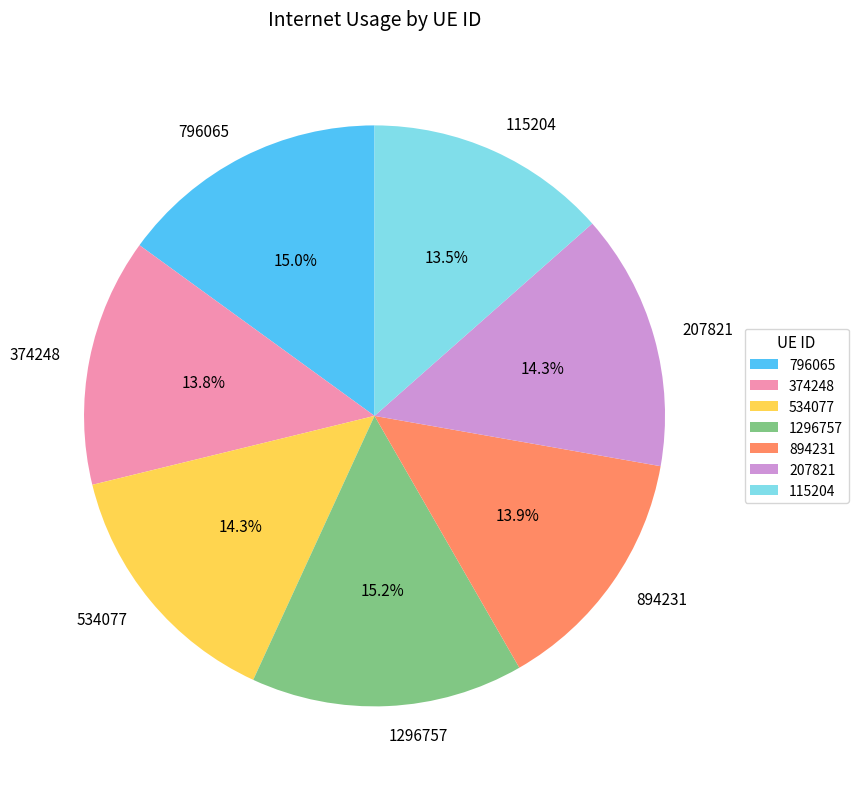

What portion of the pie excludes 796065?

85.0%